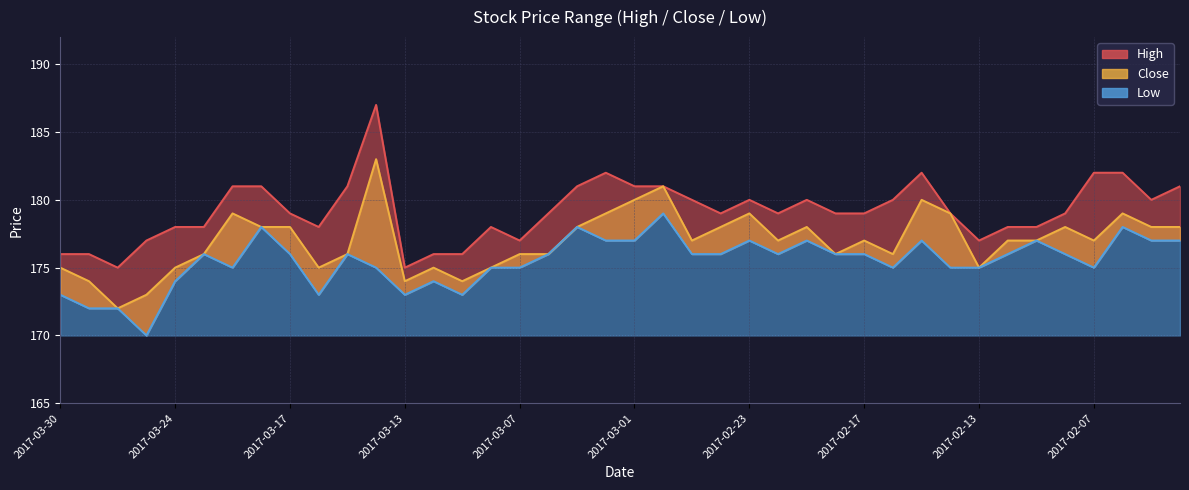

What is the minimum value for Low?

170